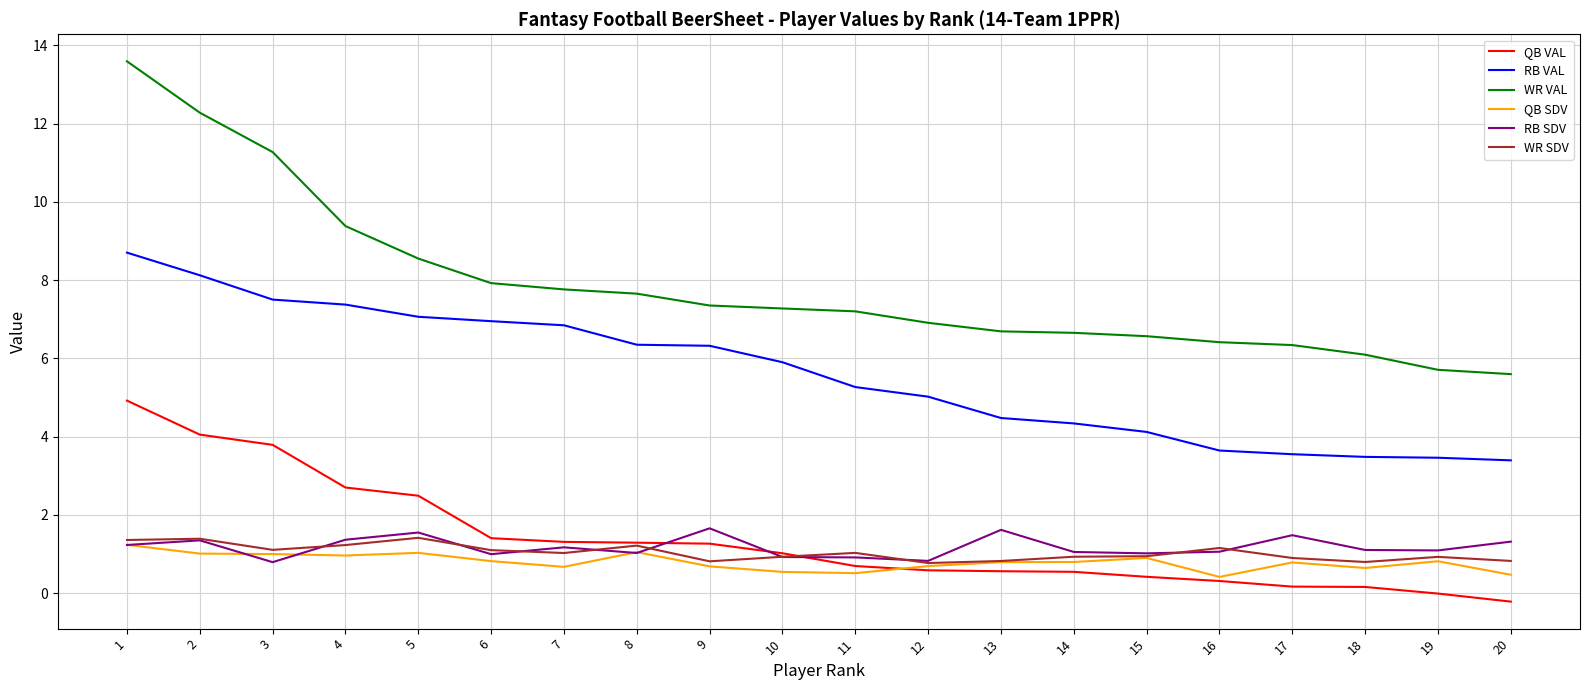

What is the total value across all series at 2?

28.2